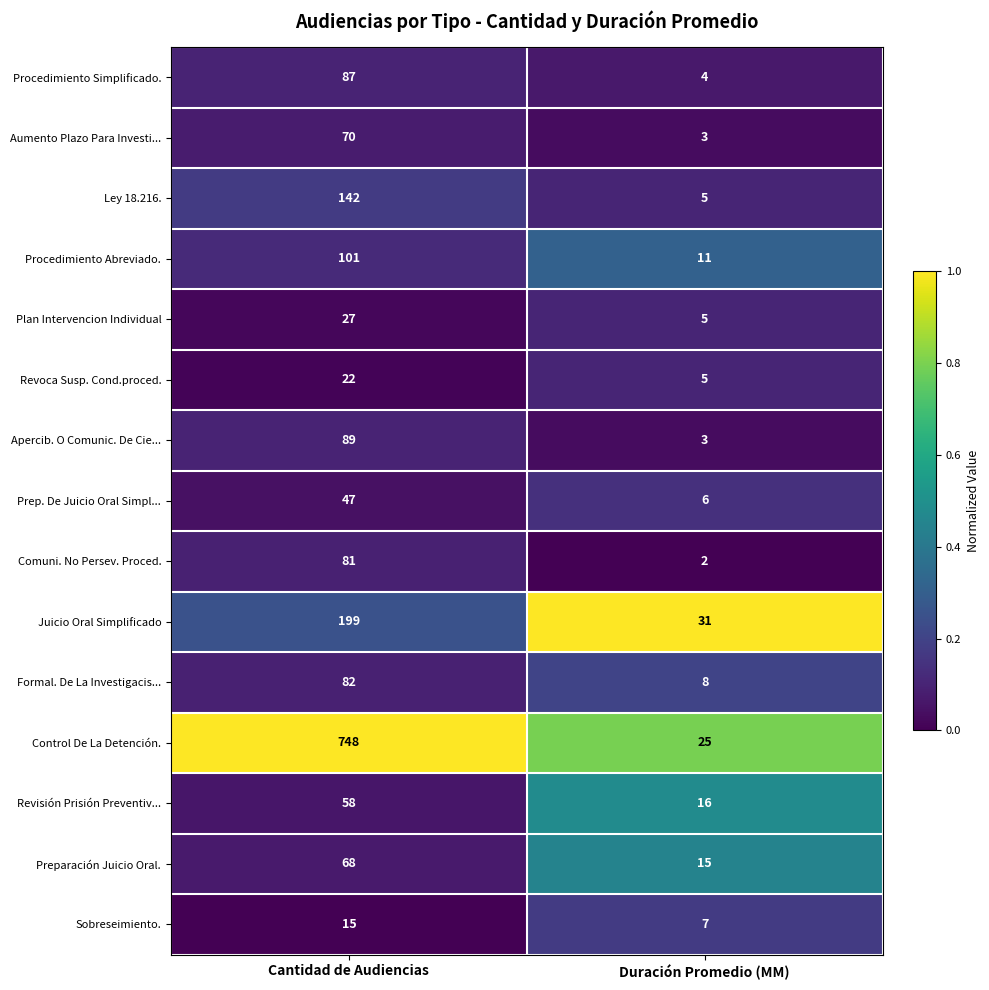

Reading right to left, extract all data points from this chart.

Procedimiento Simplificado.: 4	87
Aumento Plazo Para Investi...: 3	70
Ley 18.216.: 5	142
Procedimiento Abreviado.: 11	101
Plan Intervencion Individual: 5	27
Revoca Susp. Cond.proced.: 5	22
Apercib. O Comunic. De Cie...: 3	89
Prep. De Juicio Oral Simpl...: 6	47
Comuni. No Persev. Proced.: 2	81
Juicio Oral Simplificado: 31	199
Formal. De La Investigacis...: 8	82
Control De La Detención.: 25	748
Revisión Prisión Preventiv...: 16	58
Preparación Juicio Oral.: 15	68
Sobreseimiento.: 7	15